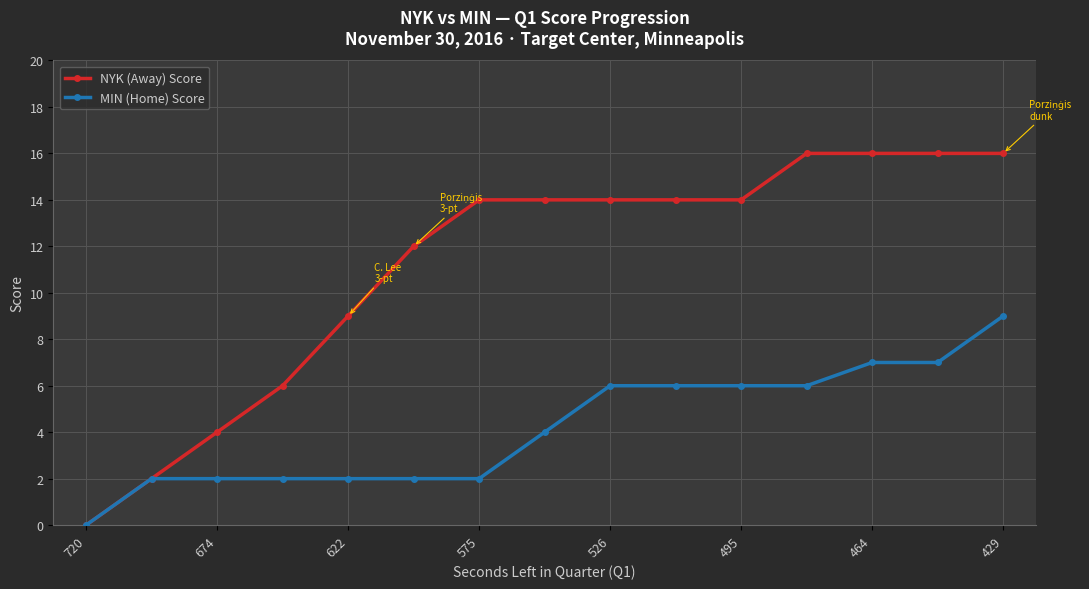

Reading right to left, list all the values displayed in this chart.

NYK (Away) Score: 16	16	16	16	14	14	14	14	14	12	9	6	4	2	0
MIN (Home) Score: 9	7	7	6	6	6	6	4	2	2	2	2	2	2	0